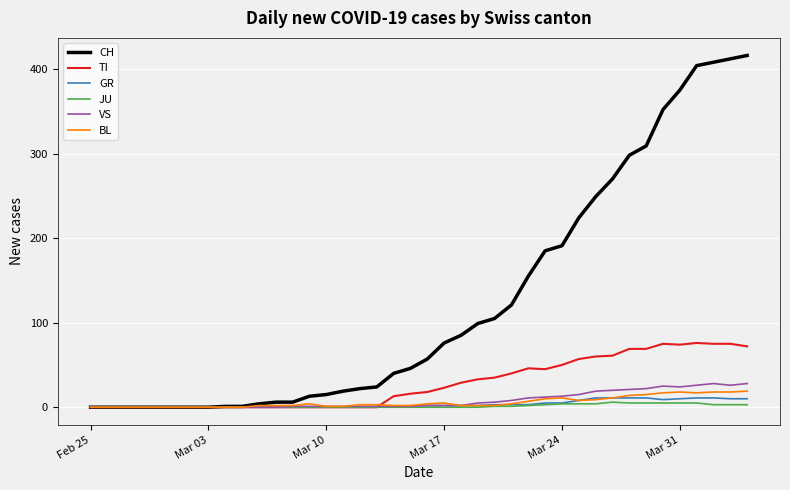

Which series has the widest spread of values?

CH